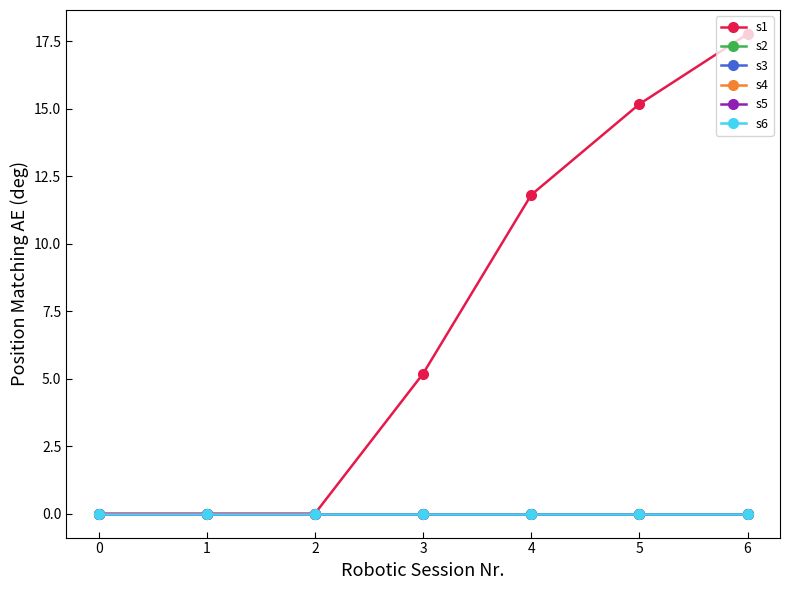

True or false: s2 and s1 cross at least once.

False